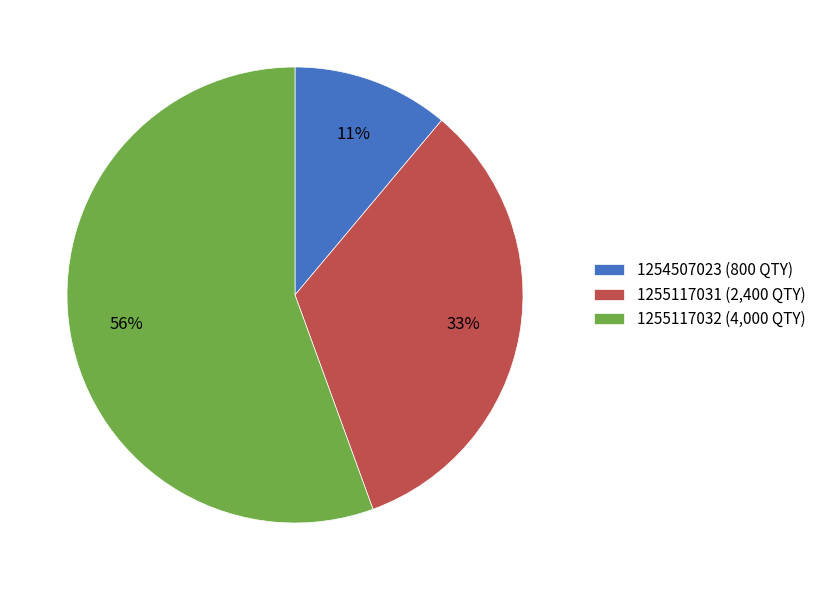

Do 1255117031 (2,400 QTY) and 1255117032 (4,000 QTY) together represent more than half of the pie?

Yes